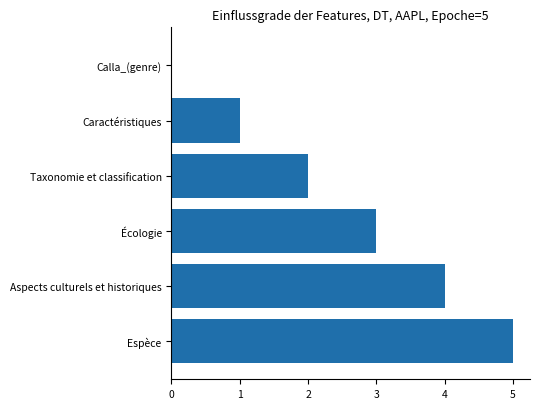

How many values are between 1 and 4?

4